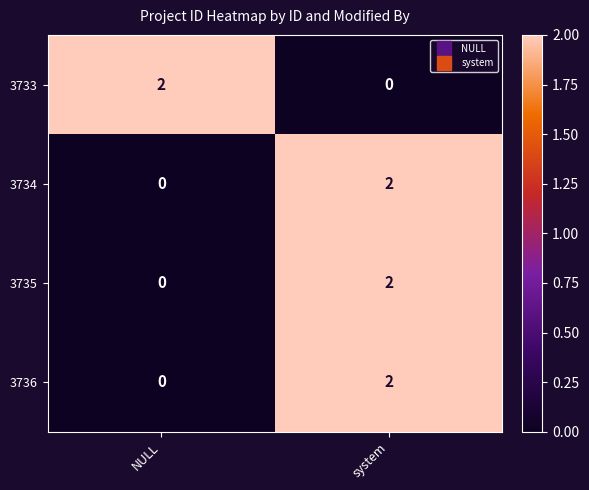

Is it true that 3735 equals 0 at NULL?

True